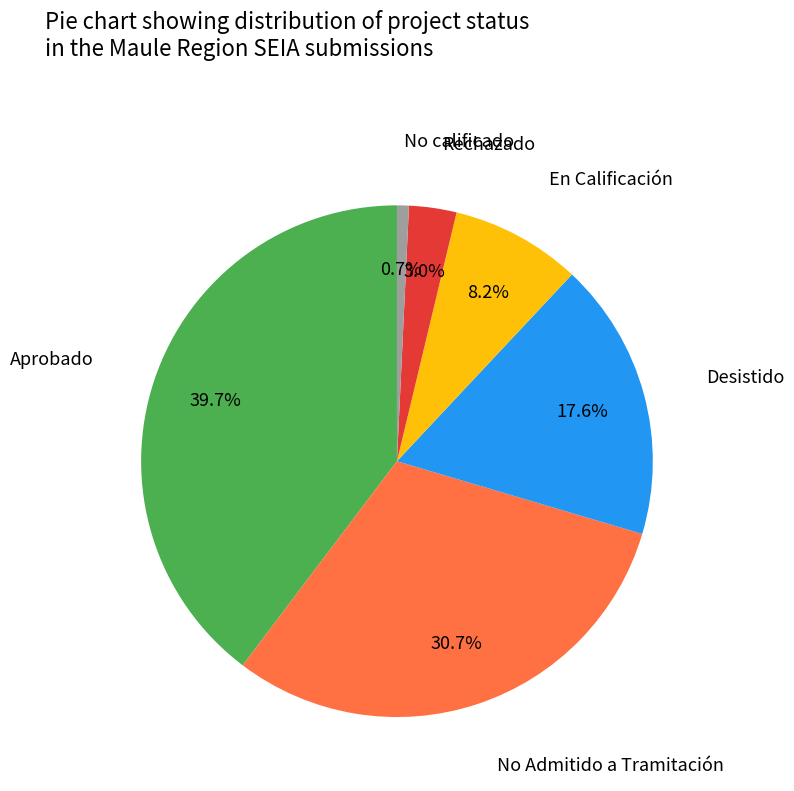

Is there any slice that represents more than half of the pie?

No